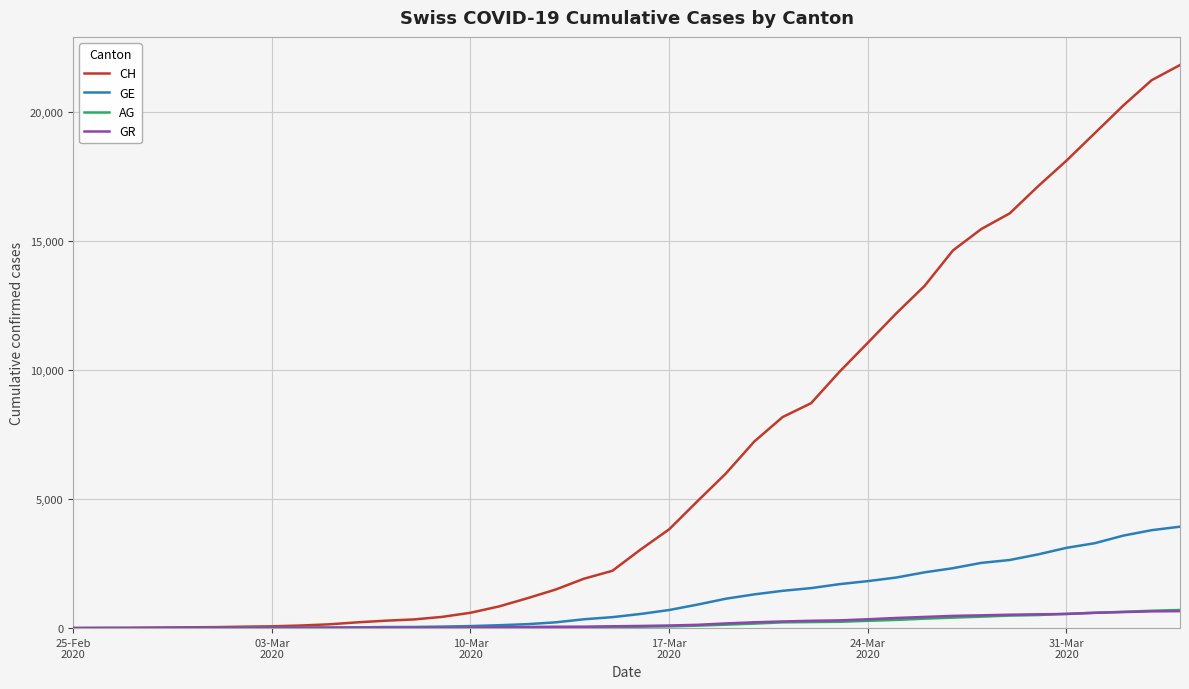

Which series has the largest total across all categories?

CH